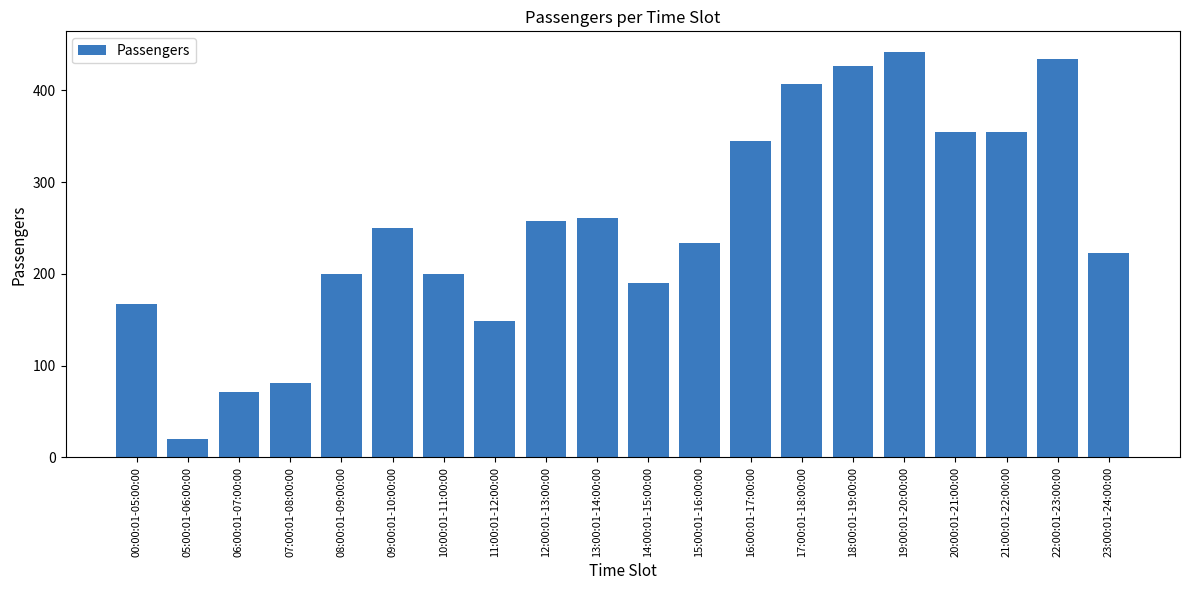

What is the value of the 12th bar from the left?

234